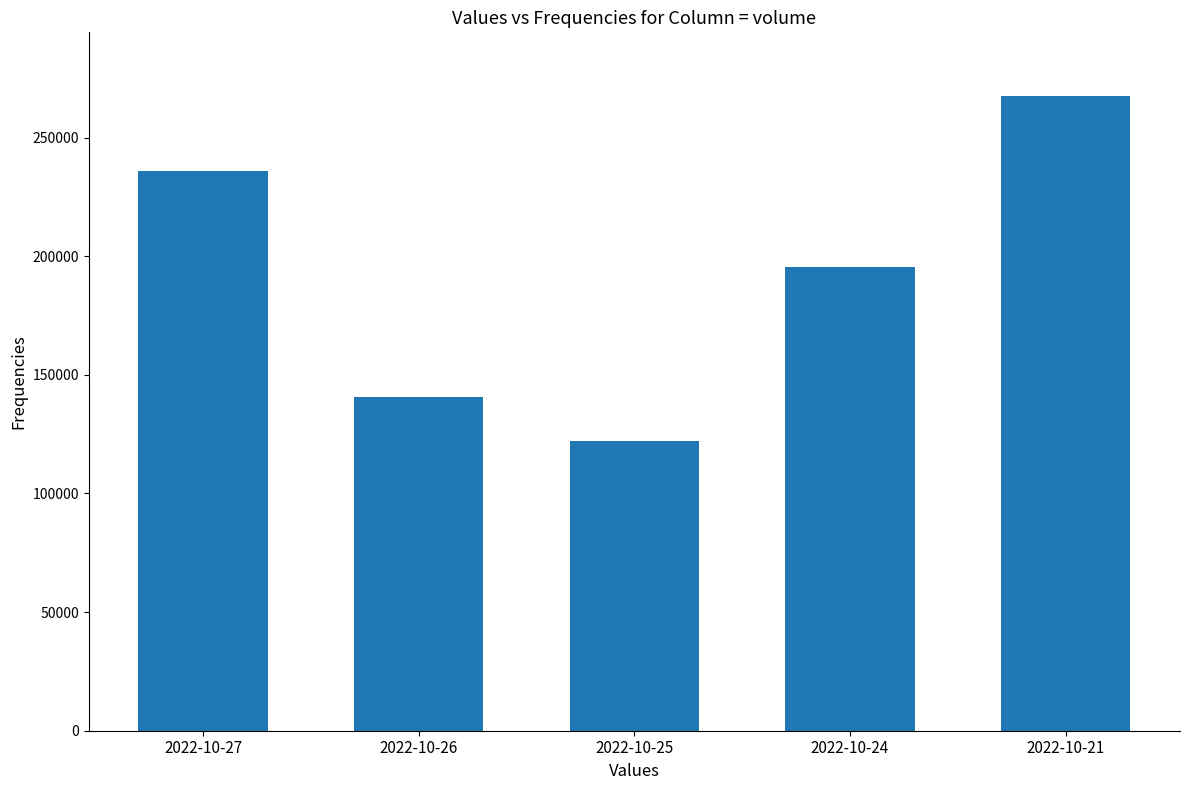

Approximately how many times larger is the value at 2022-10-27 compared to 2022-10-21?

0.9